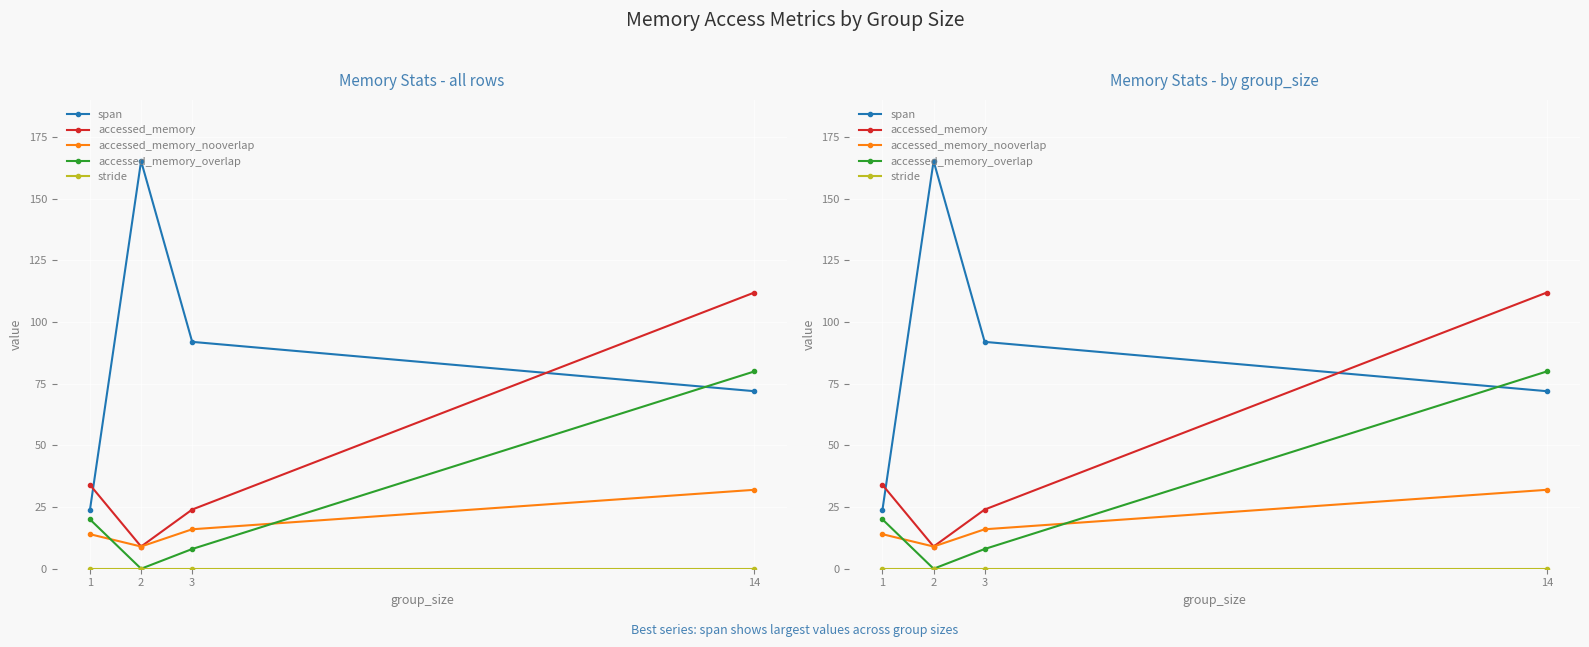

The accessed_memory_nooverlap series shows 16.0 at 3. True or false?

True